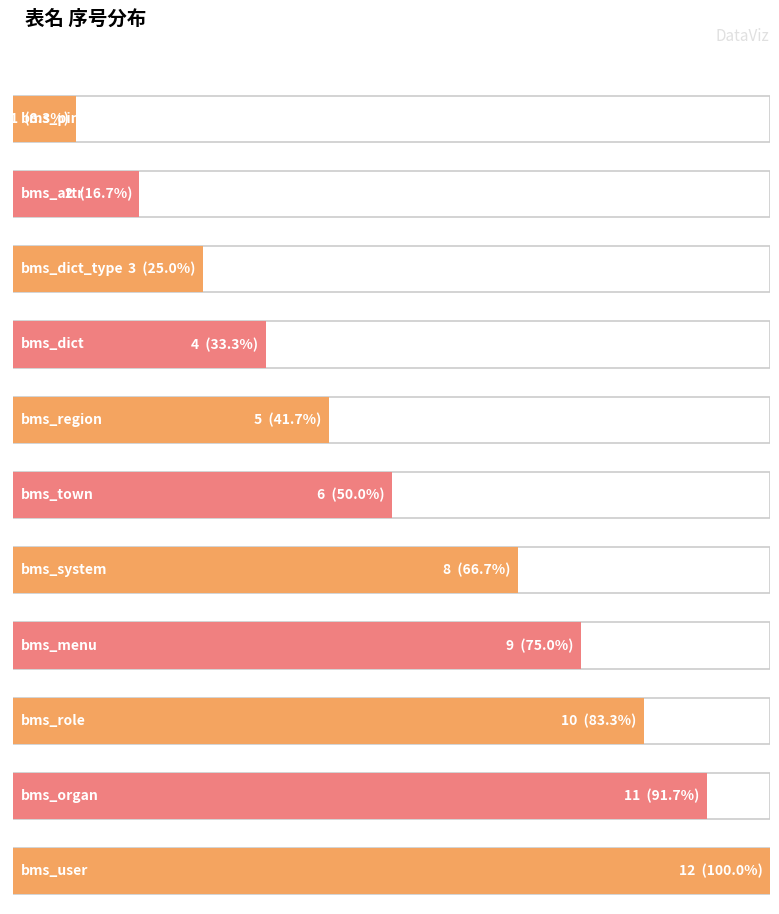

What is the value of the 10th bar from the left?

11